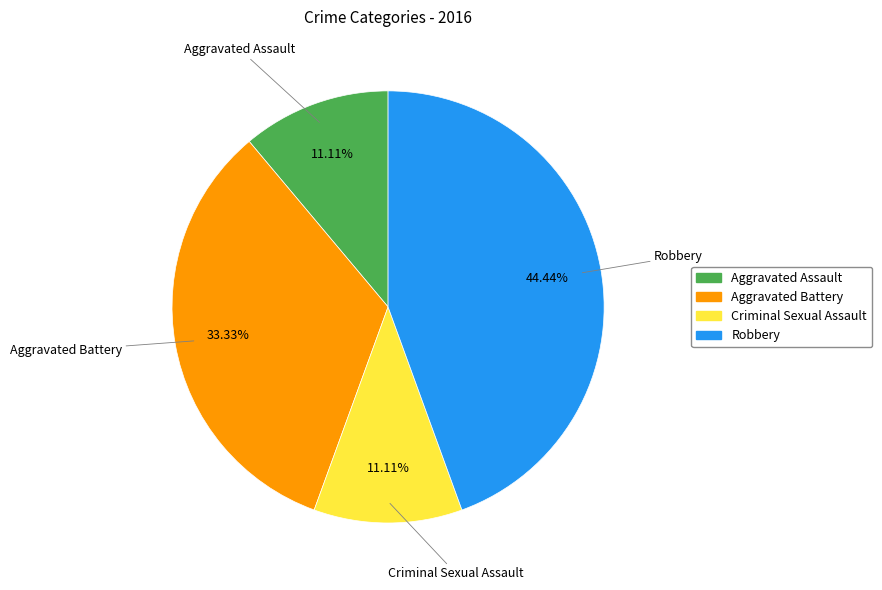

Is there any slice that represents more than half of the pie?

No